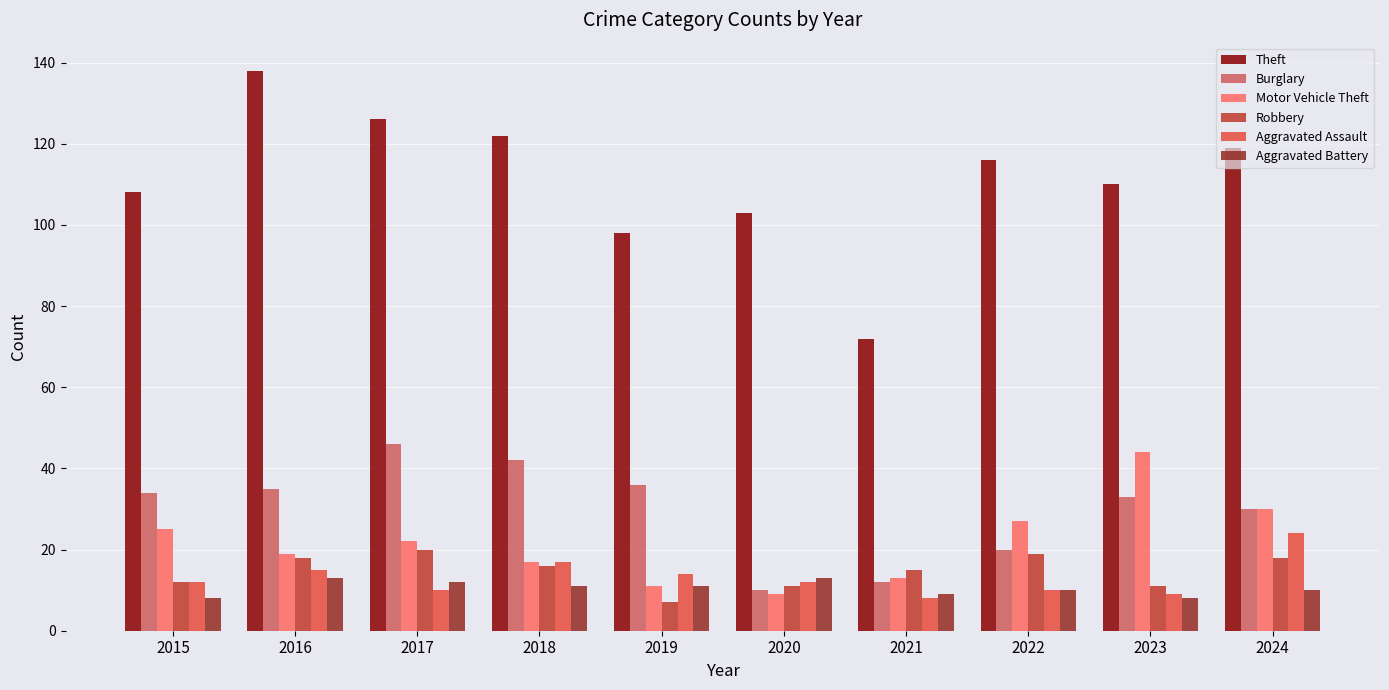

What value does the Aggravated Battery series have at 2018?

11